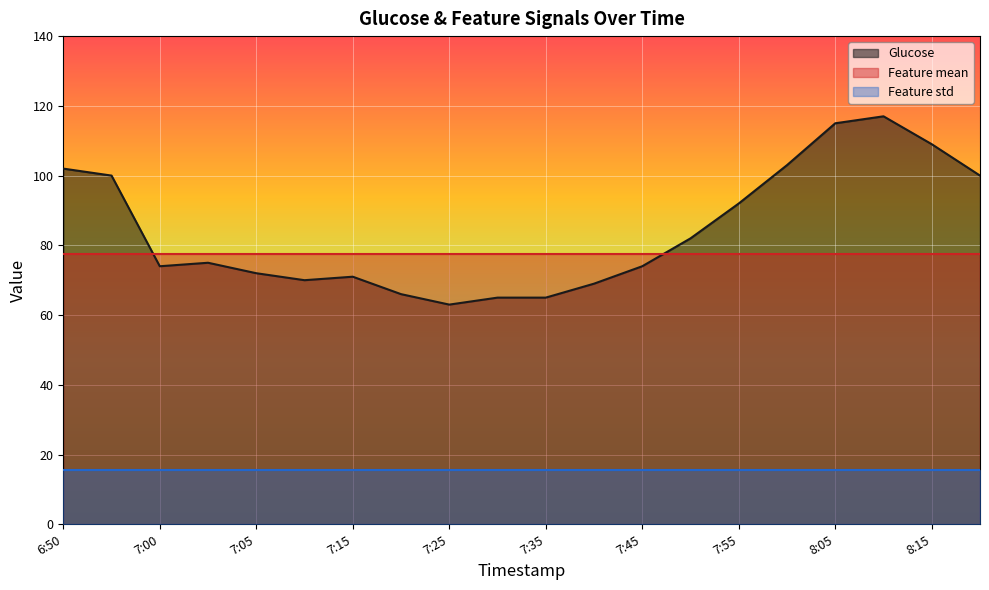

What is the label of the 12th point from the right?

7:25